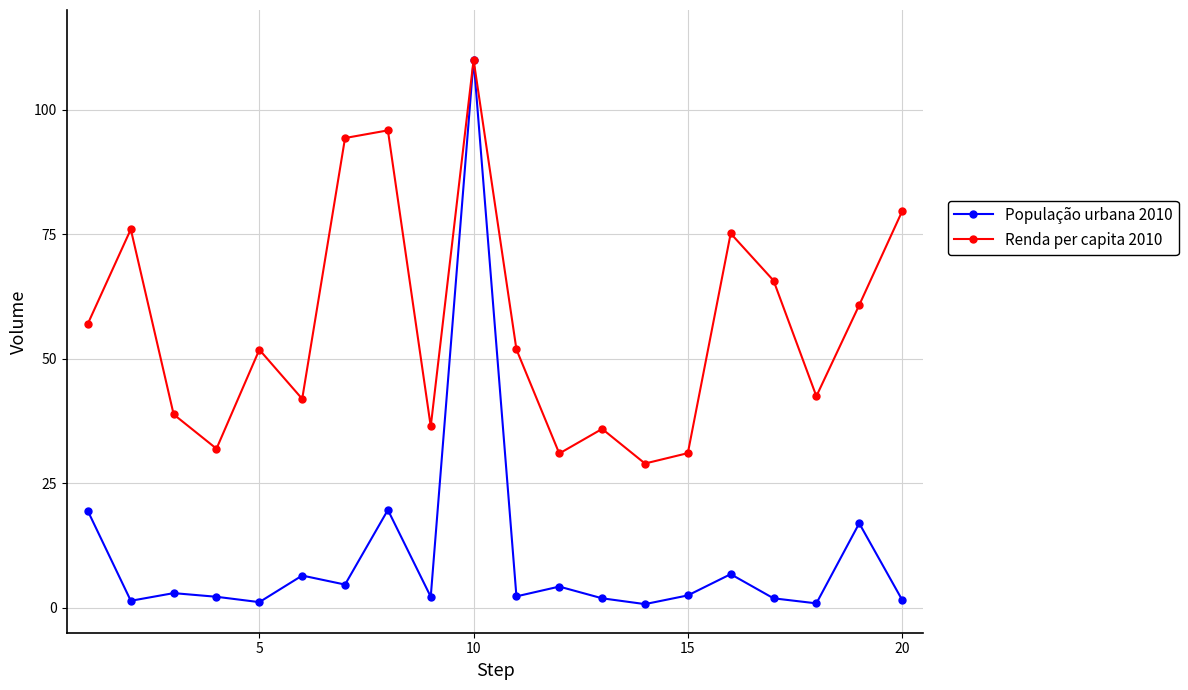

How many interior local peaks does the Renda per capita 2010 series have?

6